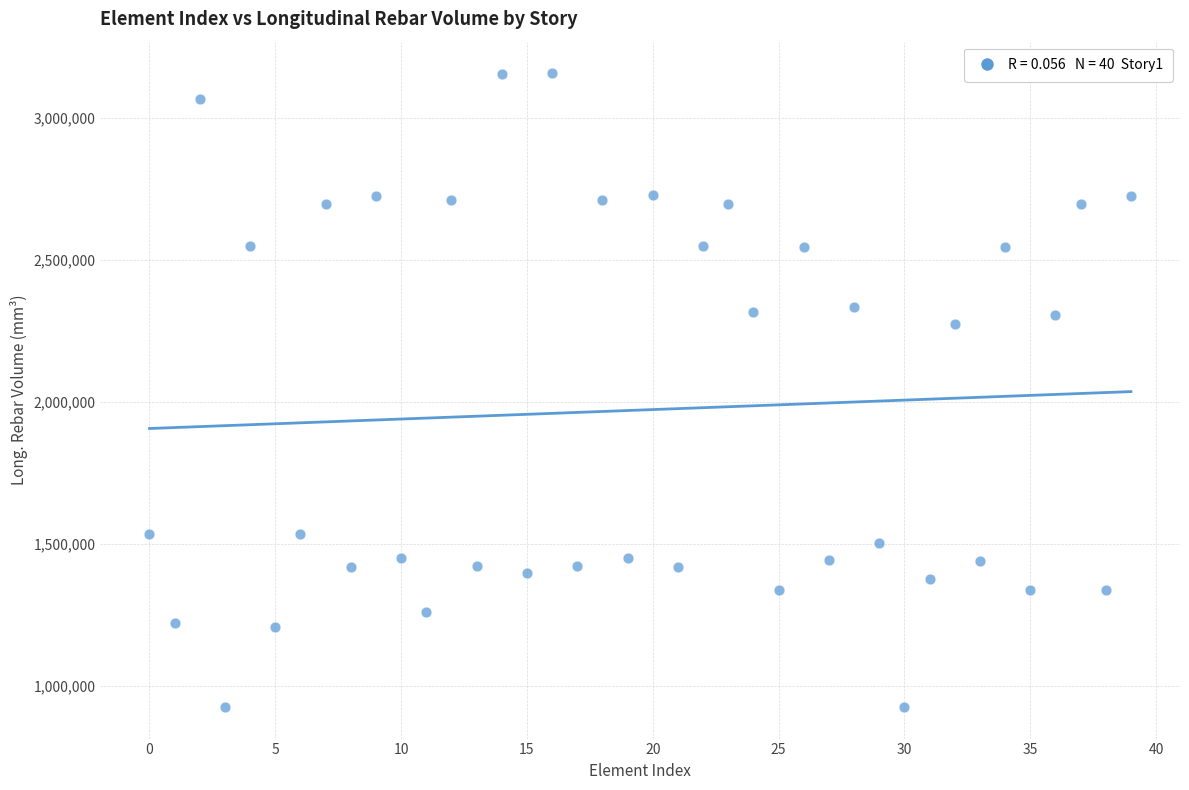

What is the range of Y values (max minus min)?

2228603.8